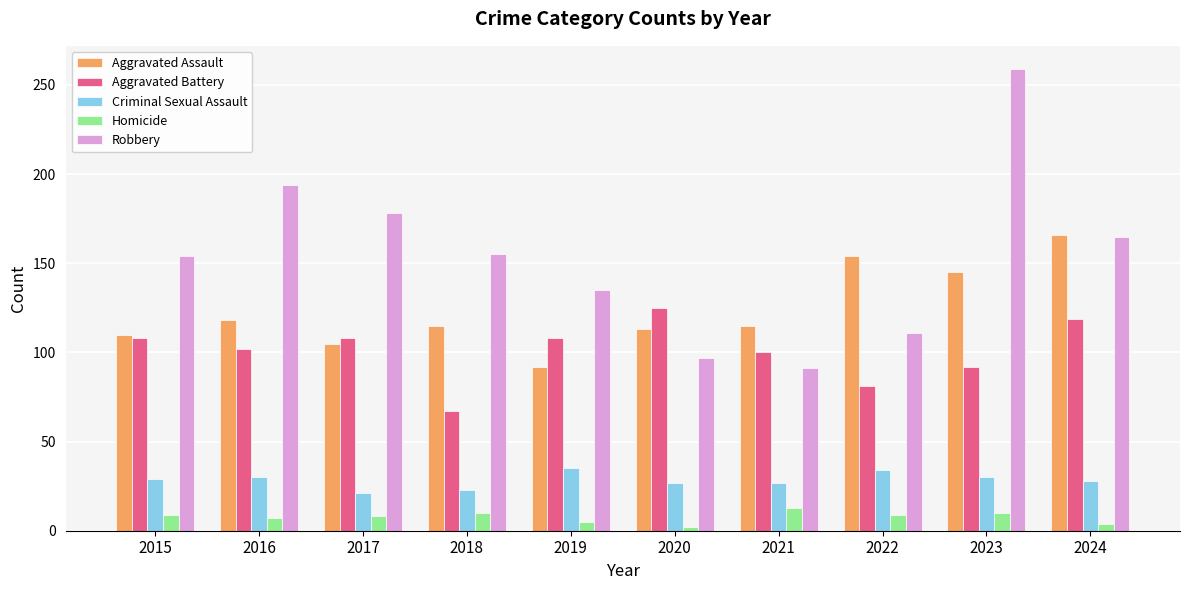

Read the Aggravated Assault value at 2016, to the nearest 5.

120